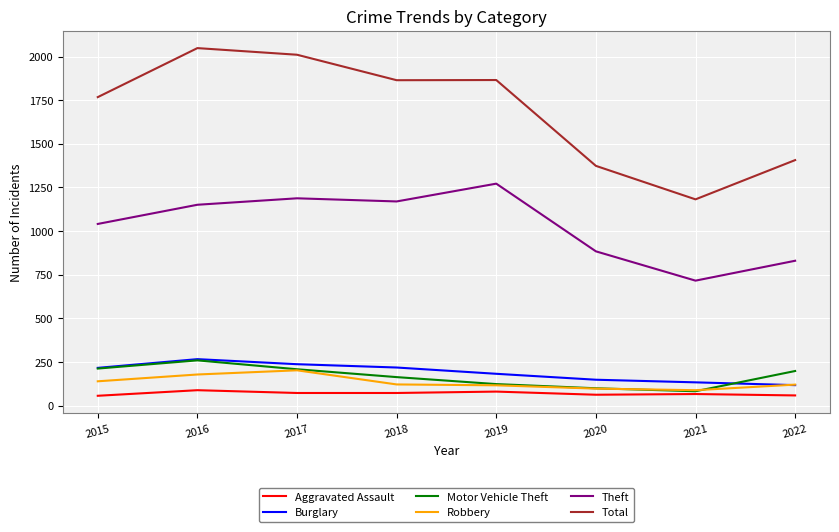

True or false: Robbery has a value of 97 at 2020.

True